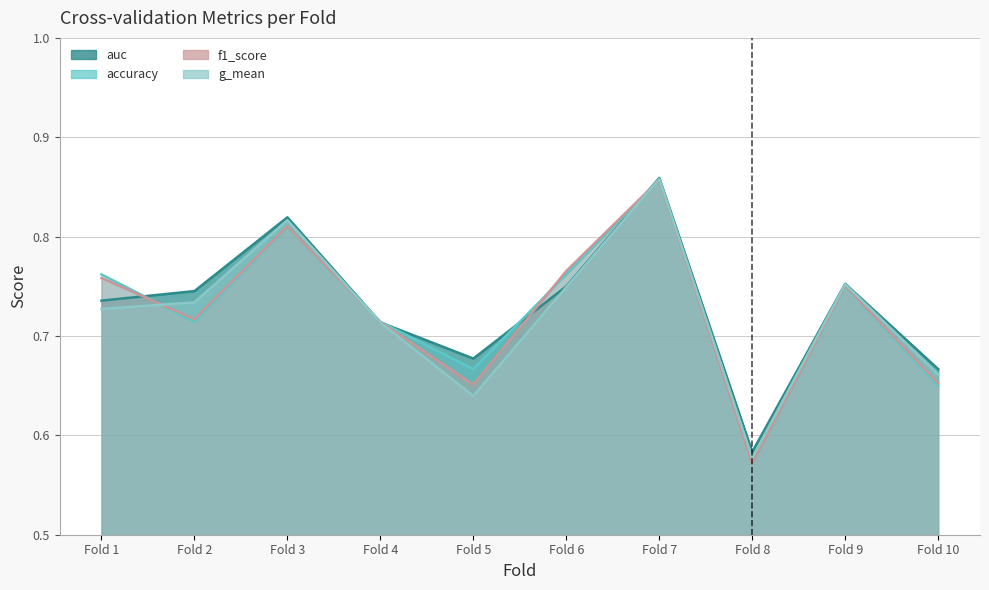

Rank the series at Fold 7 from lowest to highest value.

accuracy, f1_score, g_mean, auc